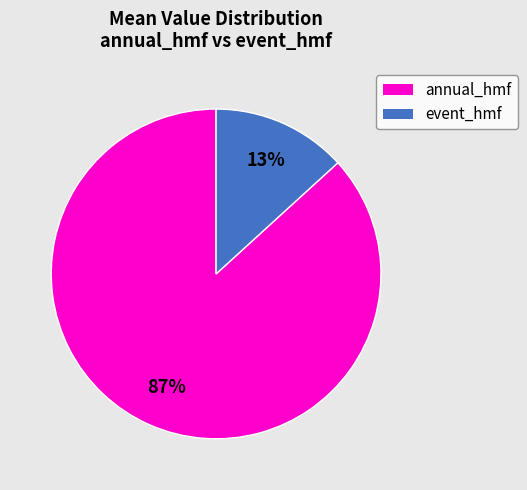

How many slices are in this pie chart?

2